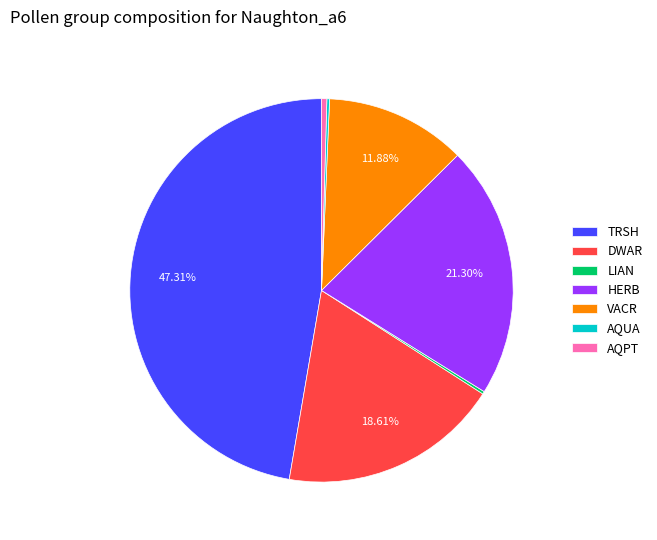

True or false: AQPT accounts for 13% of the total.

False